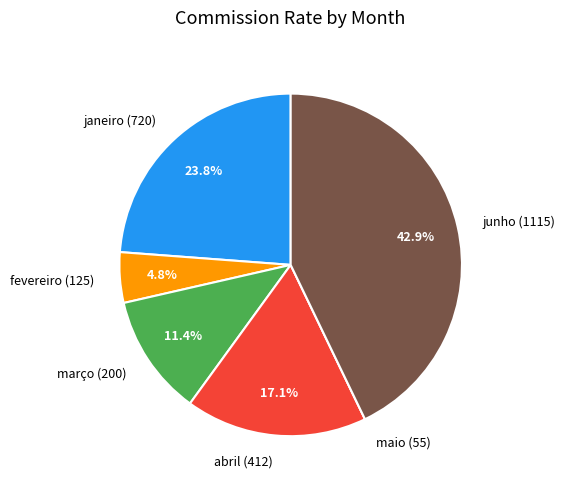

Which category has the biggest portion of the pie?

junho (1115)